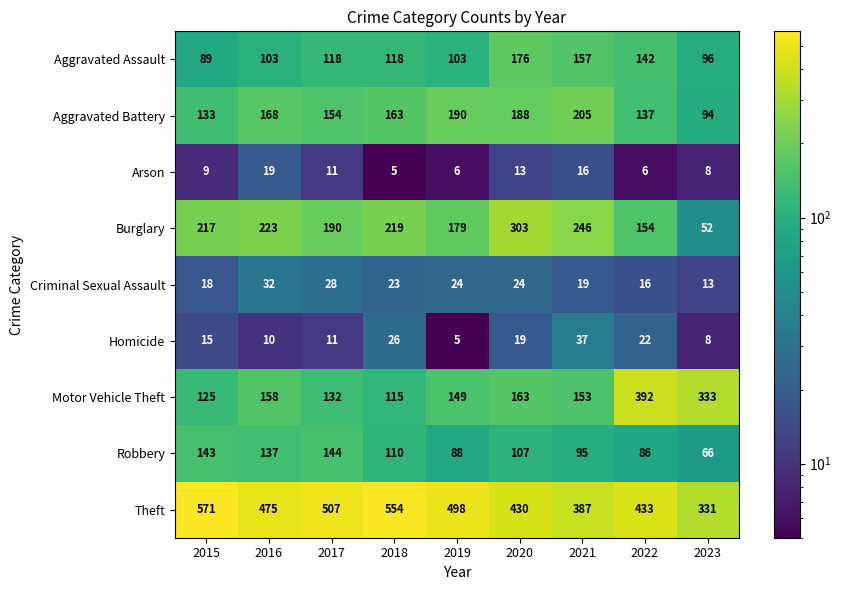

At which label is Motor Vehicle Theft closest to 253?

2023